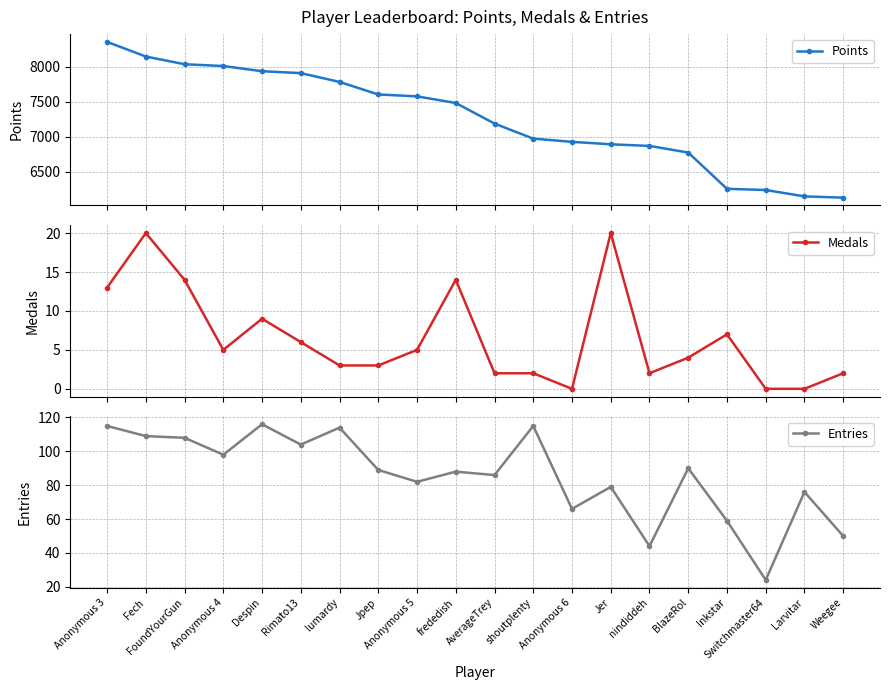

How many data points does each series have?

20